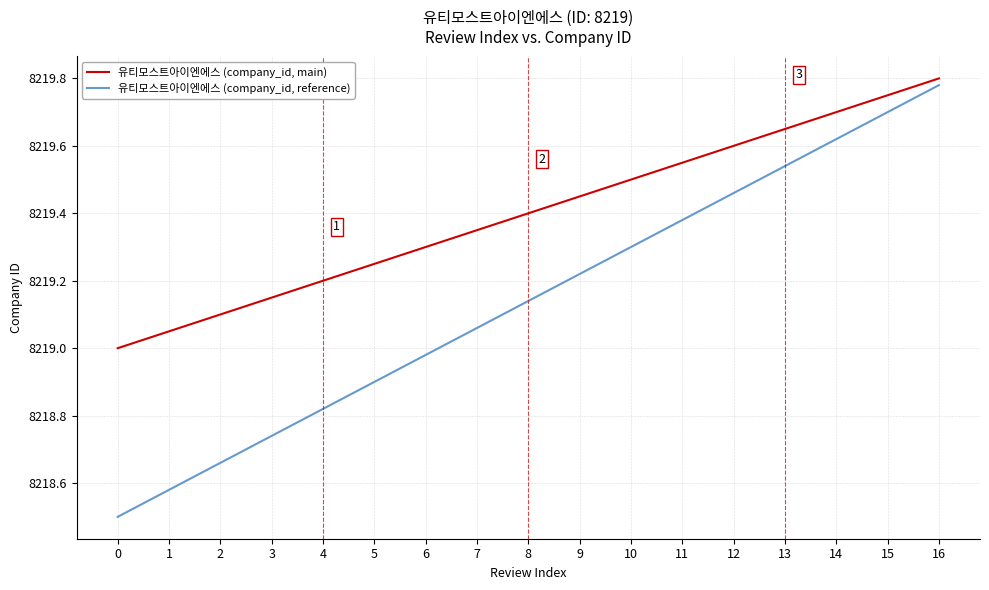

At how many categories does at least one series exceed 8218?

17